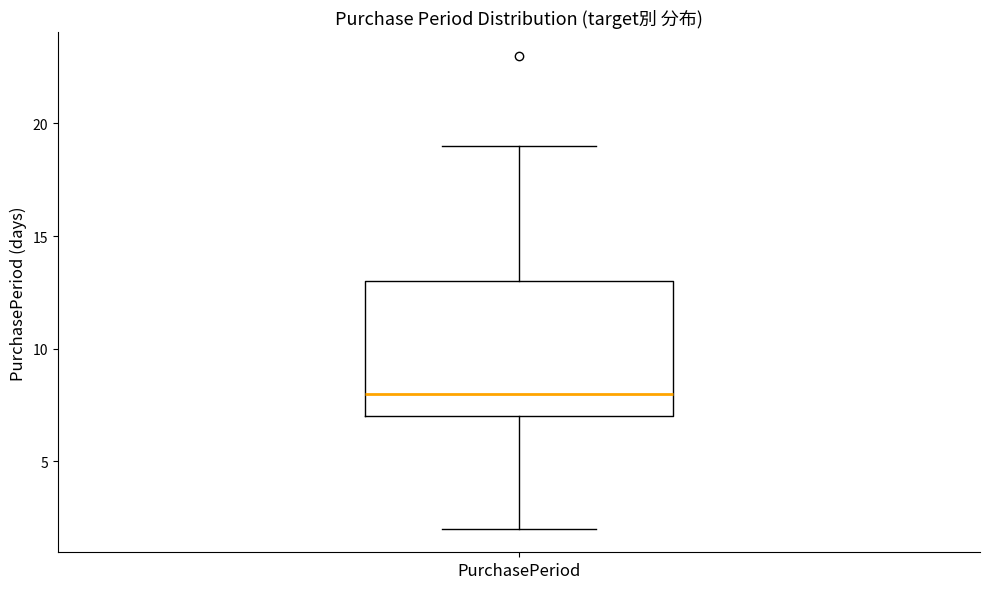

Transcribe this box plot: give where the median line is, the range the box spans, and where the two whiskers end, as read against the y-axis. The values are not printed on the chart, so give them approximately, as read against the axis.

median 8, box 7 to 13, whiskers 2 to 19